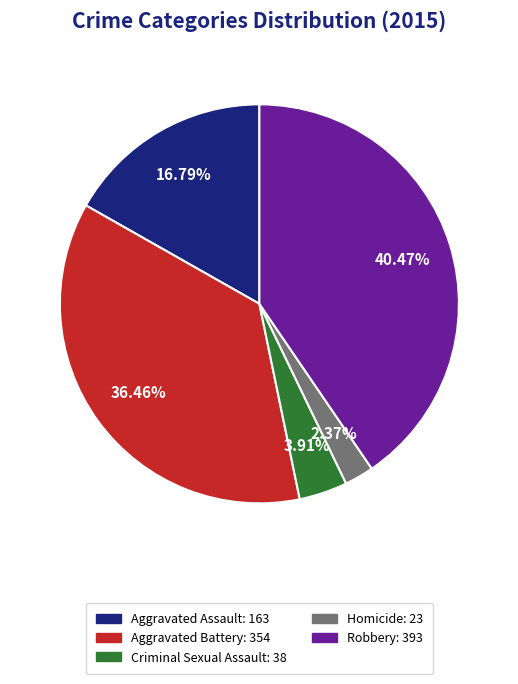

How many slices are in this pie chart?

5